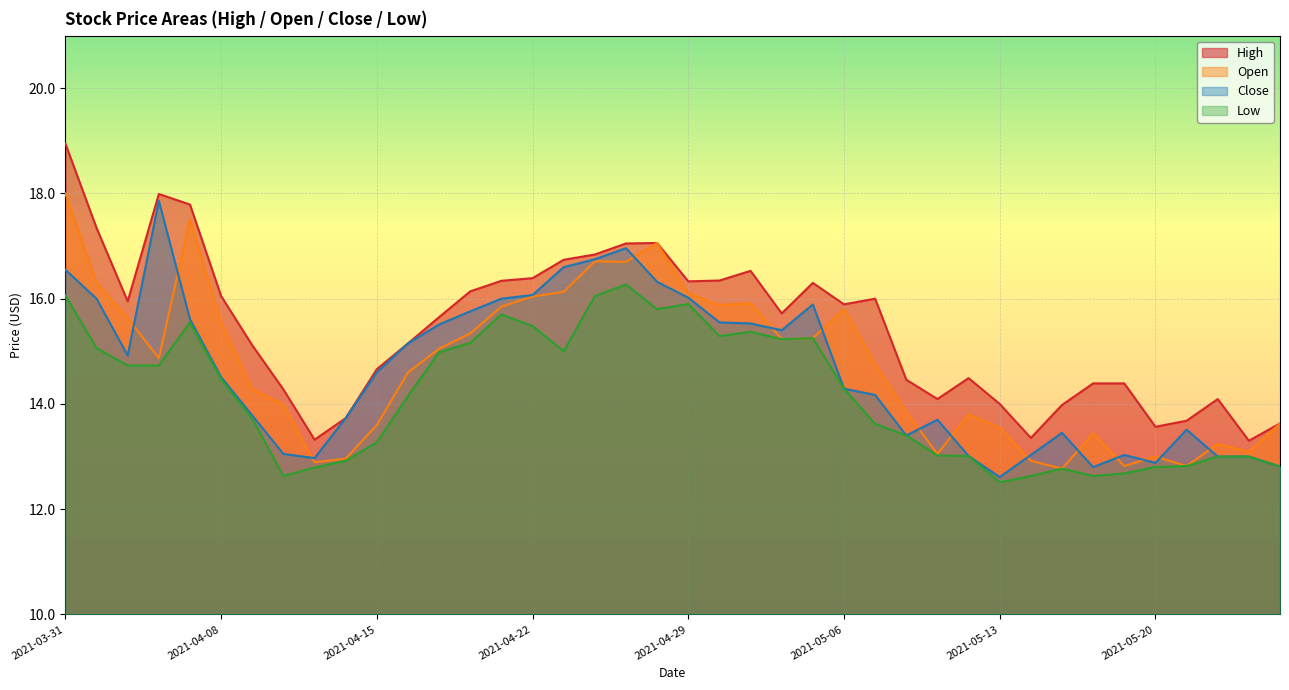

Reading left to right, list all the values displayed in this chart.

High: 2021-03-31=18.9	2021-04-01=17.3	2021-04-05=15.9	2021-04-06=18.0	2021-04-07=17.8	2021-04-08=16.1	2021-04-09=15.1	2021-04-12=14.3	2021-04-13=13.3	2021-04-14=13.7	2021-04-15=14.7	2021-04-16=15.2	2021-04-19=15.7	2021-04-20=16.1	2021-04-21=16.3	2021-04-22=16.4	2021-04-23=16.7	2021-04-26=16.8	2021-04-27=17.1	2021-04-28=17.1	2021-04-29=16.3	2021-04-30=16.3	2021-05-03=16.5	2021-05-04=15.7	2021-05-05=16.3	2021-05-06=15.9	2021-05-07=16.0	2021-05-10=14.5	2021-05-11=14.1	2021-05-12=14.5	2021-05-13=14.0	2021-05-14=13.4	2021-05-17=14.0	2021-05-18=14.4	2021-05-19=14.4	2021-05-20=13.6	2021-05-21=13.7	2021-05-24=14.1	2021-05-25=13.3	2021-05-26=13.6
Open: 2021-03-31=18.0	2021-04-01=16.3	2021-04-05=15.6	2021-04-06=14.9	2021-04-07=17.5	2021-04-08=15.6	2021-04-09=14.3	2021-04-12=14.0	2021-04-13=12.9	2021-04-14=13.0	2021-04-15=13.6	2021-04-16=14.6	2021-04-19=15.1	2021-04-20=15.3	2021-04-21=15.8	2021-04-22=16.0	2021-04-23=16.1	2021-04-26=16.7	2021-04-27=16.7	2021-04-28=17.1	2021-04-29=16.1	2021-04-30=15.9	2021-05-03=15.9	2021-05-04=15.2	2021-05-05=15.2	2021-05-06=15.8	2021-05-07=14.8	2021-05-10=13.8	2021-05-11=13.1	2021-05-12=13.8	2021-05-13=13.6	2021-05-14=12.9	2021-05-17=12.8	2021-05-18=13.4	2021-05-19=12.8	2021-05-20=13.0	2021-05-21=12.8	2021-05-24=13.2	2021-05-25=13.1	2021-05-26=13.6
Close: 2021-03-31=16.6	2021-04-01=16.0	2021-04-05=14.9	2021-04-06=17.9	2021-04-07=15.6	2021-04-08=14.5	2021-04-09=13.8	2021-04-12=13.1	2021-04-13=13.0	2021-04-14=13.7	2021-04-15=14.6	2021-04-16=15.2	2021-04-19=15.5	2021-04-20=15.8	2021-04-21=16.0	2021-04-22=16.1	2021-04-23=16.6	2021-04-26=16.8	2021-04-27=17.0	2021-04-28=16.3	2021-04-29=16.0	2021-04-30=15.6	2021-05-03=15.5	2021-05-04=15.4	2021-05-05=15.9	2021-05-06=14.3	2021-05-07=14.2	2021-05-10=13.4	2021-05-11=13.7	2021-05-12=13.0	2021-05-13=12.6	2021-05-14=13.0	2021-05-17=13.4	2021-05-18=12.8	2021-05-19=13.0	2021-05-20=12.9	2021-05-21=13.5	2021-05-24=13.0	2021-05-25=13.0	2021-05-26=12.8
Low: 2021-03-31=16.1	2021-04-01=15.1	2021-04-05=14.7	2021-04-06=14.7	2021-04-07=15.6	2021-04-08=14.5	2021-04-09=13.7	2021-04-12=12.6	2021-04-13=12.8	2021-04-14=12.9	2021-04-15=13.3	2021-04-16=14.2	2021-04-19=15.0	2021-04-20=15.2	2021-04-21=15.7	2021-04-22=15.5	2021-04-23=15.0	2021-04-26=16.1	2021-04-27=16.3	2021-04-28=15.8	2021-04-29=15.9	2021-04-30=15.3	2021-05-03=15.4	2021-05-04=15.2	2021-05-05=15.2	2021-05-06=14.3	2021-05-07=13.6	2021-05-10=13.4	2021-05-11=13.0	2021-05-12=13.0	2021-05-13=12.5	2021-05-14=12.6	2021-05-17=12.8	2021-05-18=12.6	2021-05-19=12.7	2021-05-20=12.8	2021-05-21=12.8	2021-05-24=13.0	2021-05-25=13.0	2021-05-26=12.8